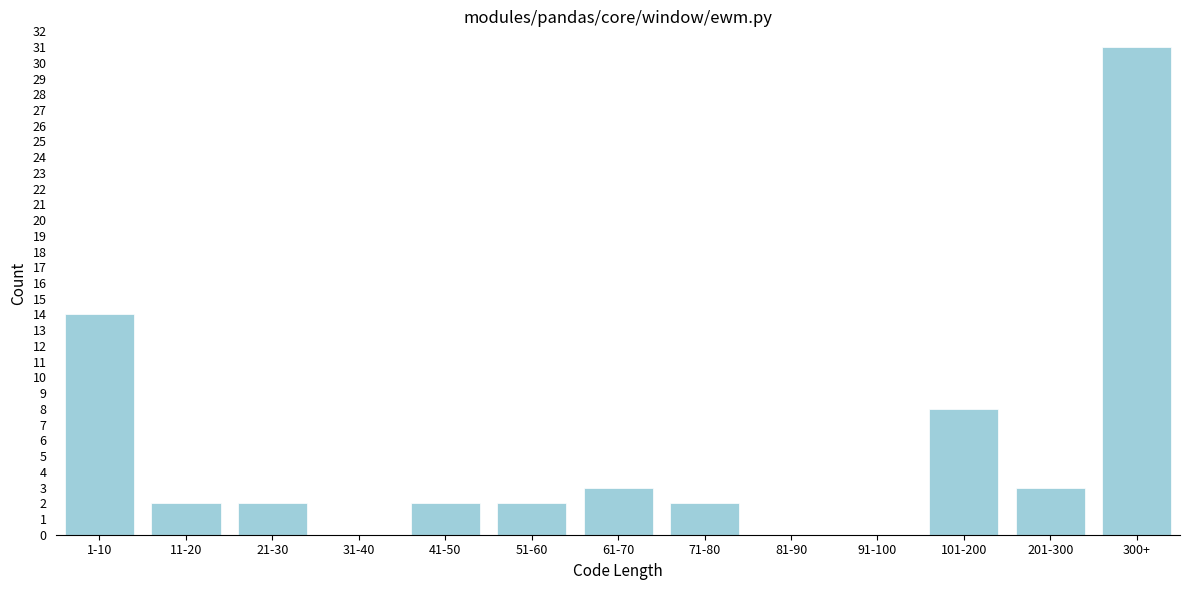

Reading left to right, extract all data points from this chart.

1-10=14	11-20=2	21-30=2	31-40=0	41-50=2	51-60=2	61-70=3	71-80=2	81-90=0	91-100=0	101-200=8	201-300=3	300+=31